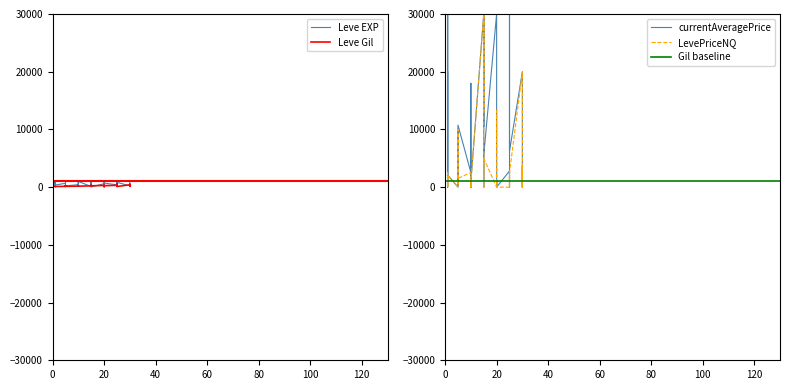

What is the minimum value for Leve Gil?

107